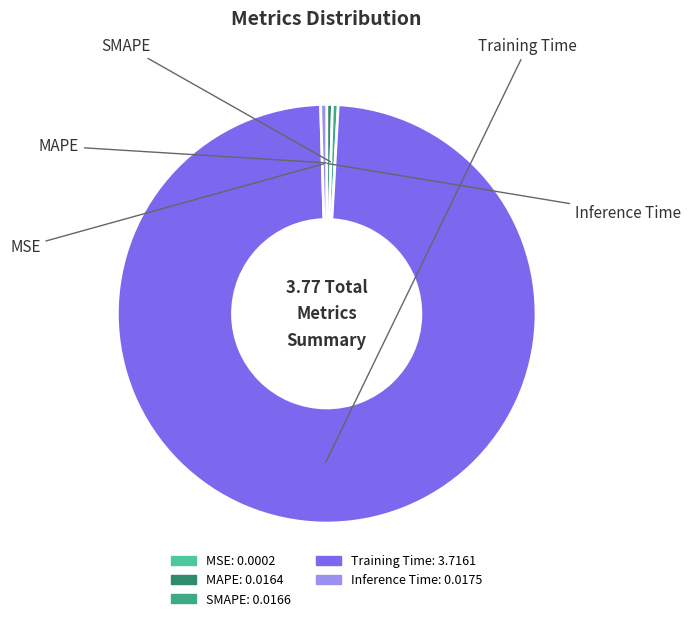

Which has a higher value, Training Time or MAPE?

Training Time